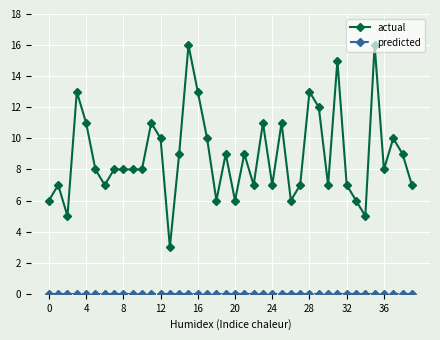

True or false: actual has more than 2 points higher than both neighbors.

True